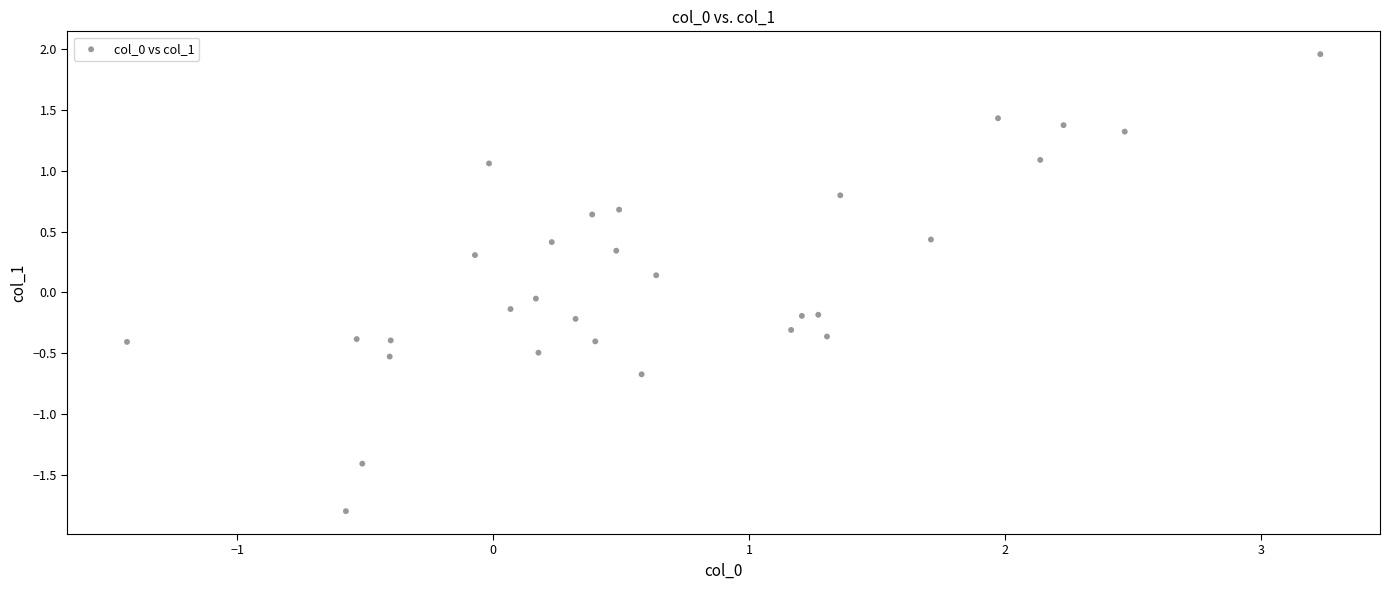

What is the range of X values (max minus min)?

4.7